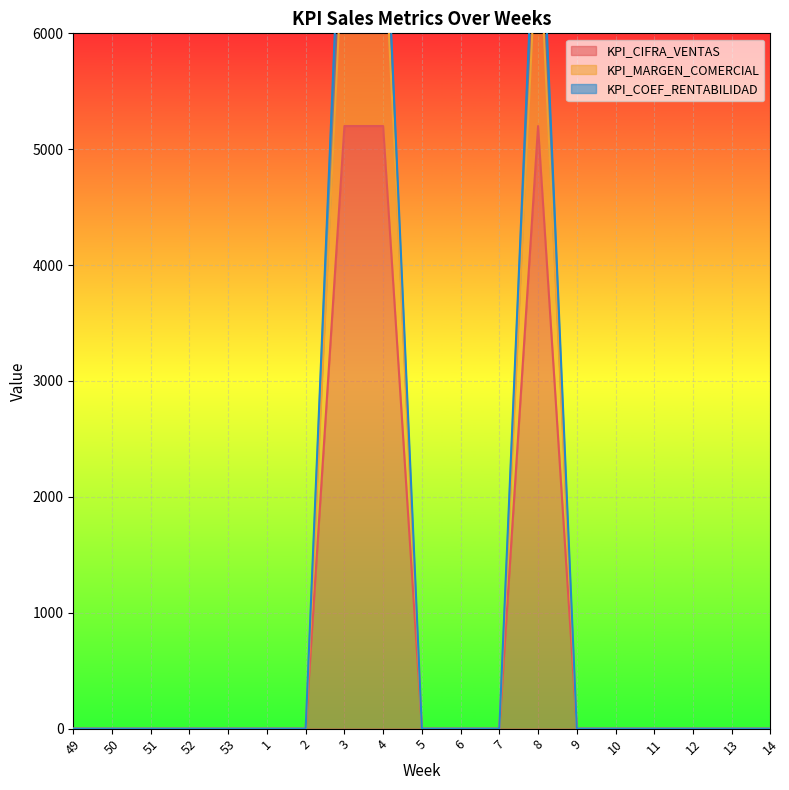

Which category has the highest value in the KPI_CIFRA_VENTAS series?

3